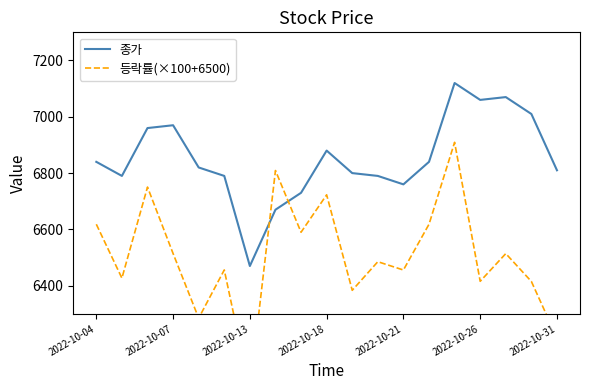

Is the value of 종가 at 14 greater than the value of 등락률(×100+6500) at 16?

Yes